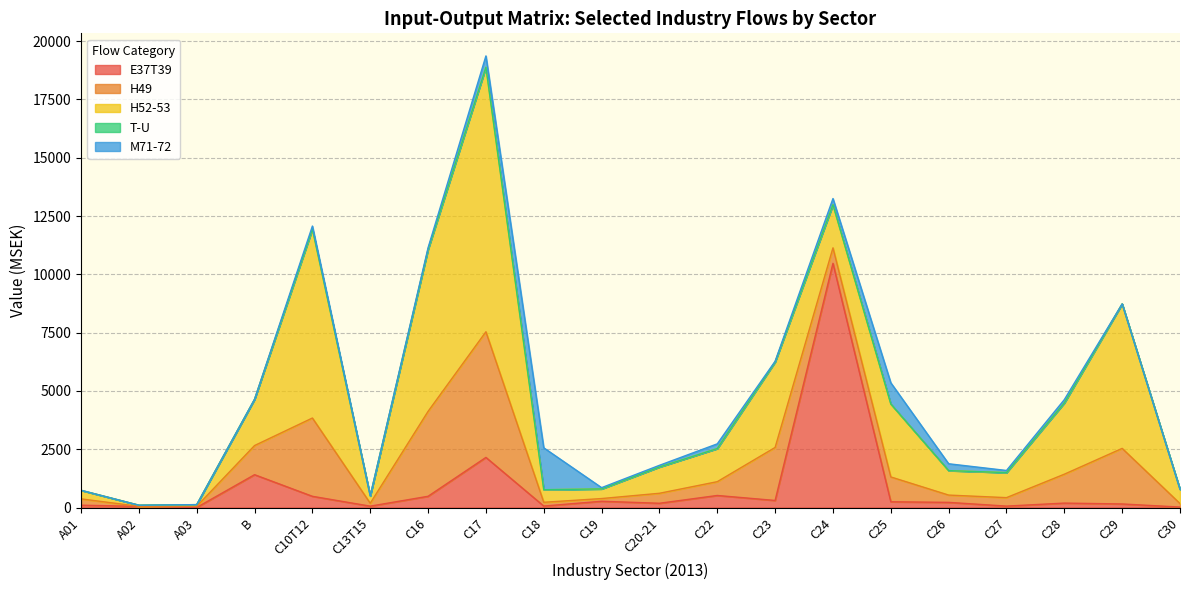

At which label does E37T39 reach its peak?

C24